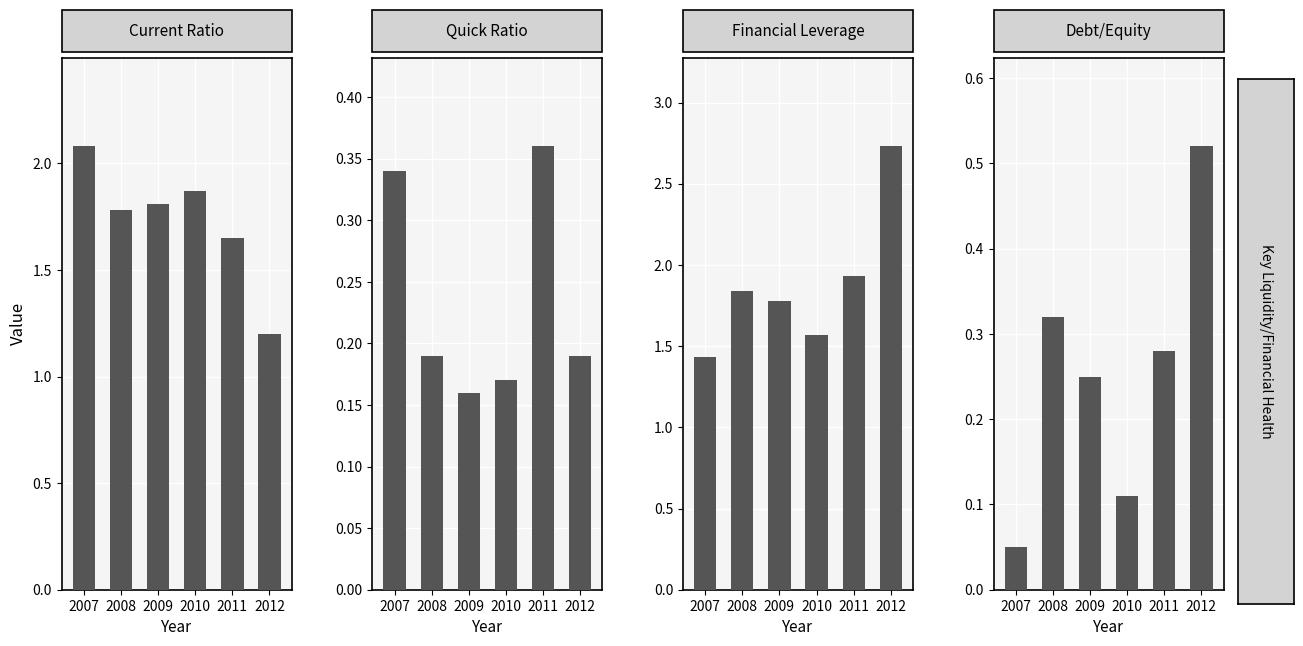

Which label corresponds to the largest value in the chart?

2012